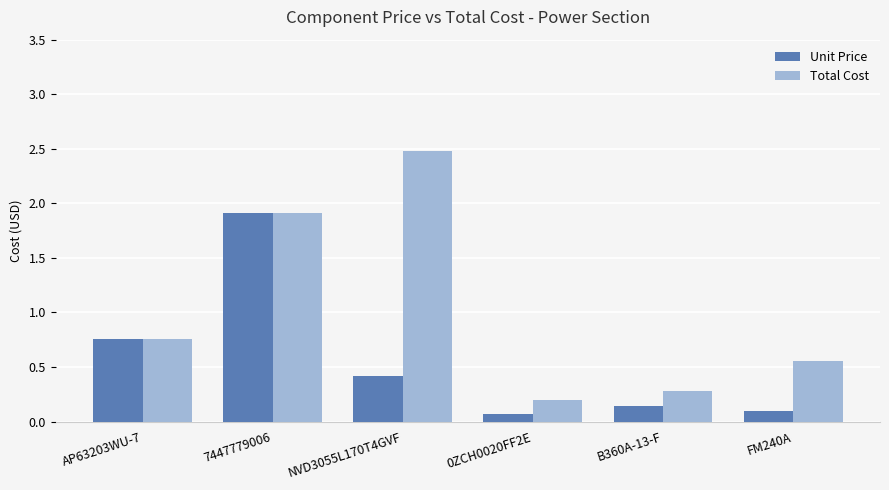

The value of Total Cost at NVD3055L170T4GVF is 2.5. True or false?

True